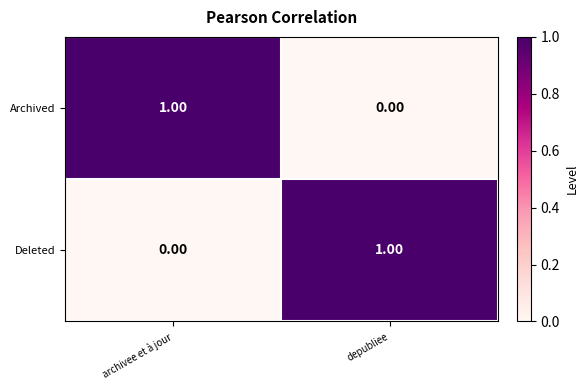

At archivee et à jour, list the series in order from smallest to largest.

Deleted, Archived